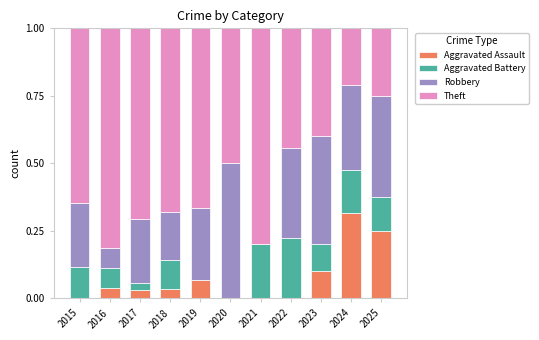

What is the total value across all series at 2022?

1.0